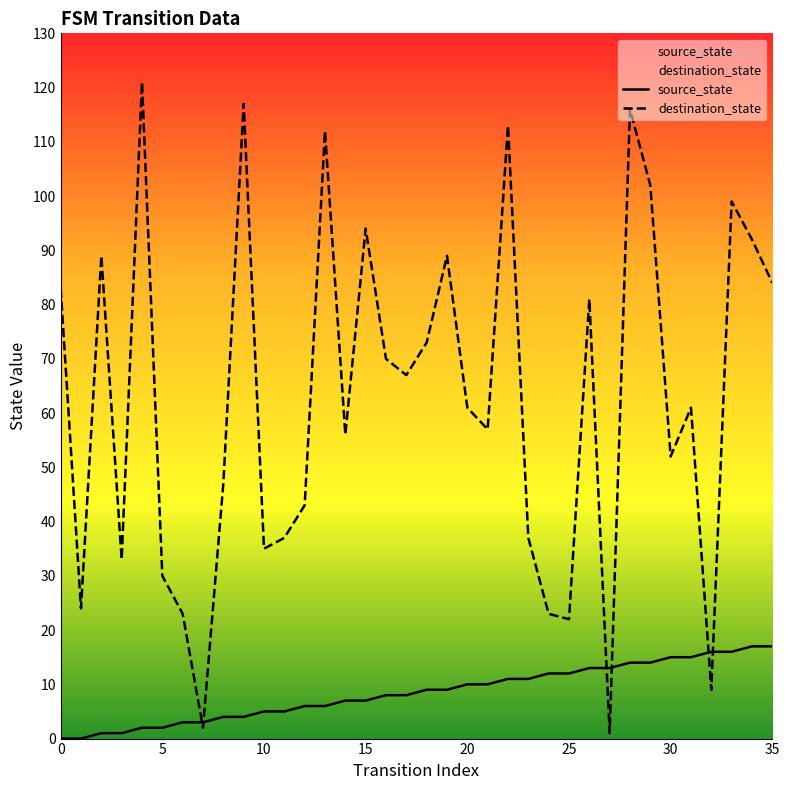

What is the approximate value of source_state at 13, to the nearest 10?

10